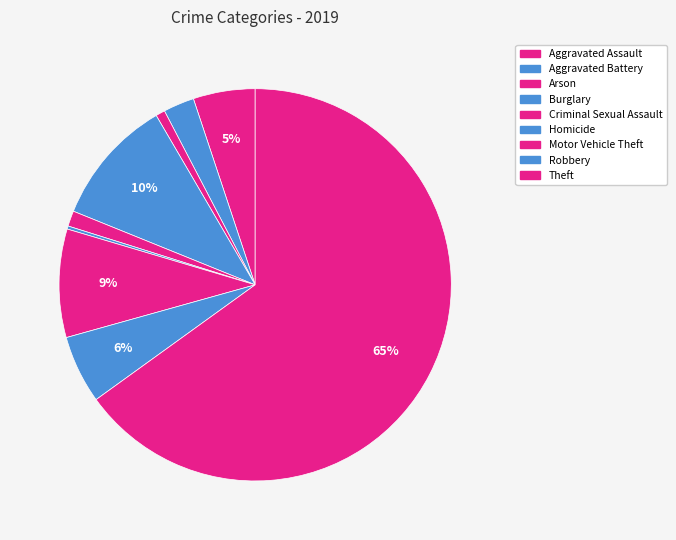

Does any single category account for the majority?

Yes